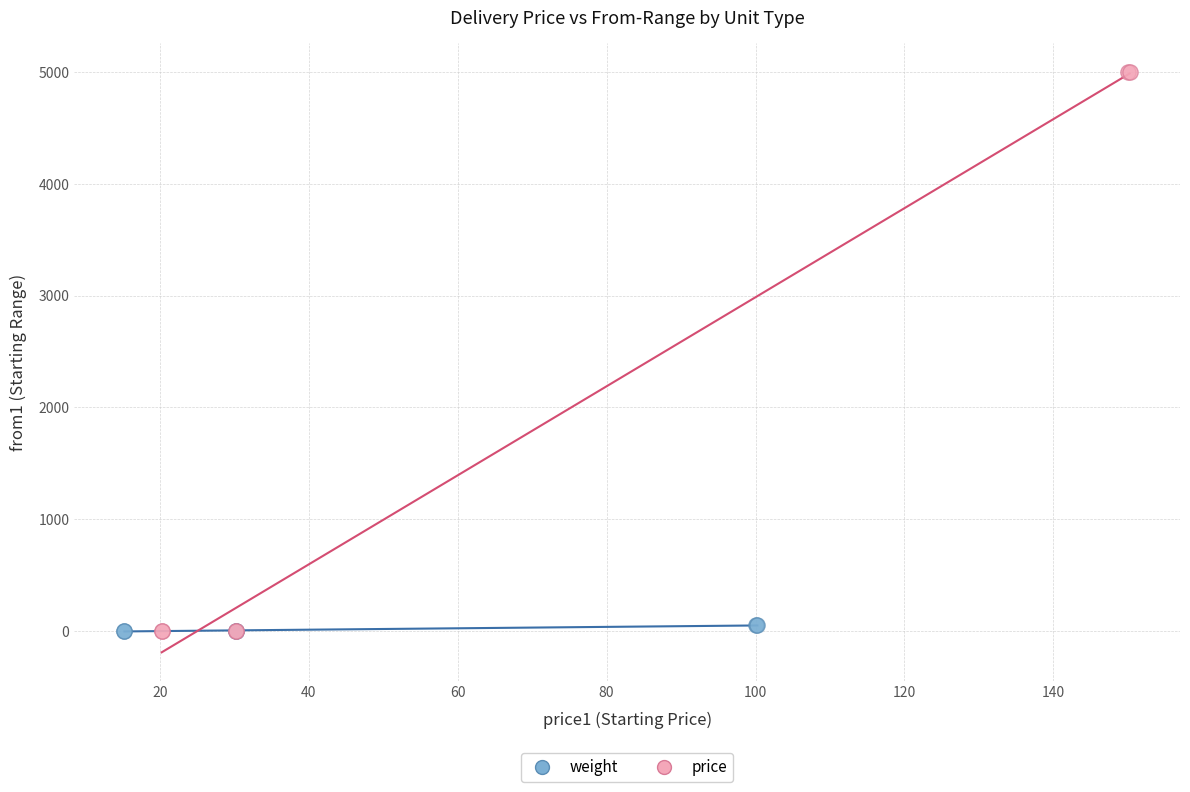

Which series has the widest spread of Y values?

price